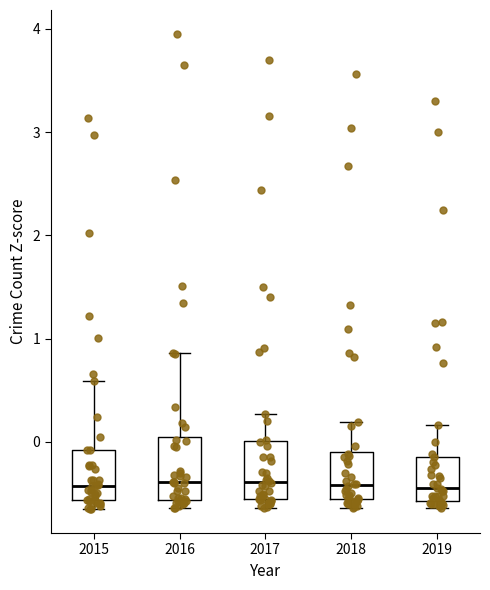

Reading left to right, transcribe this box plot: for each box, give where its median line is, the range the box spans, and where its two whiskers end, as read against the y-axis. The values are not printed on the chart, so give them approximately, as read against the axis.

2015: median -0.4, box -0.6 to -0.1, whiskers -0.7 to 0.6
2016: median -0.4, box -0.6 to 0.0, whiskers -0.6 (just below the box's lower edge) to 0.9
2017: median -0.4, box -0.6 to 0.0, whiskers -0.6 (just below the box's lower edge) to 0.3
2018: median -0.4, box -0.6 to -0.1, whiskers -0.6 (just below the box's lower edge) to 0.2
2019: median -0.5, box -0.6 to -0.1, whiskers -0.6 (just below the box's lower edge) to 0.2